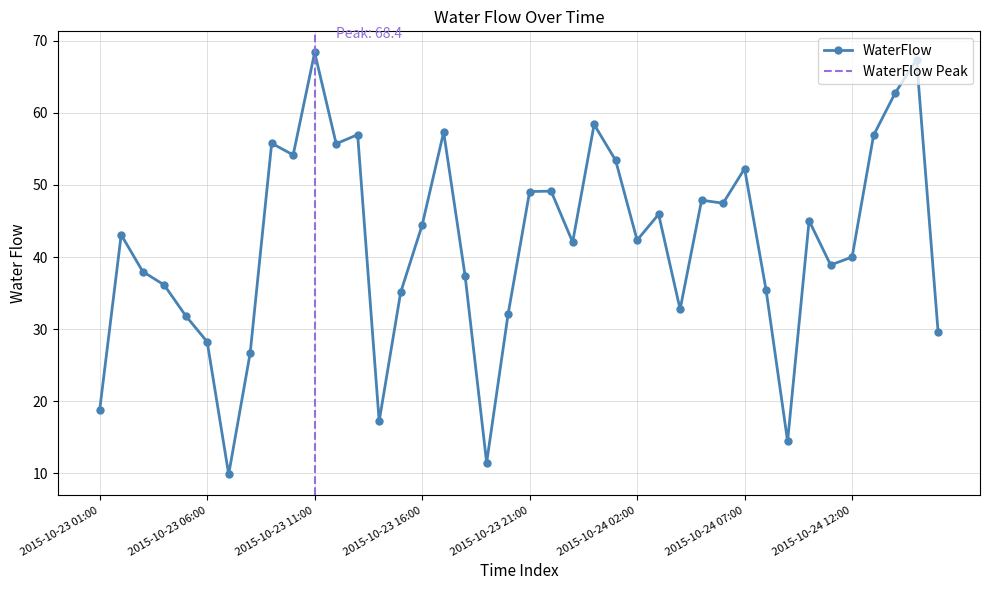

True or false: the data shows 67.4 at 2015-10-24 15:00.

True